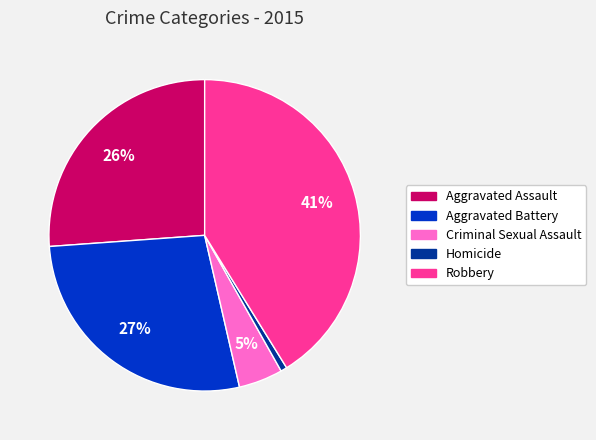

Rank the categories by value from lowest to highest.

Homicide, Criminal Sexual Assault, Aggravated Assault, Aggravated Battery, Robbery